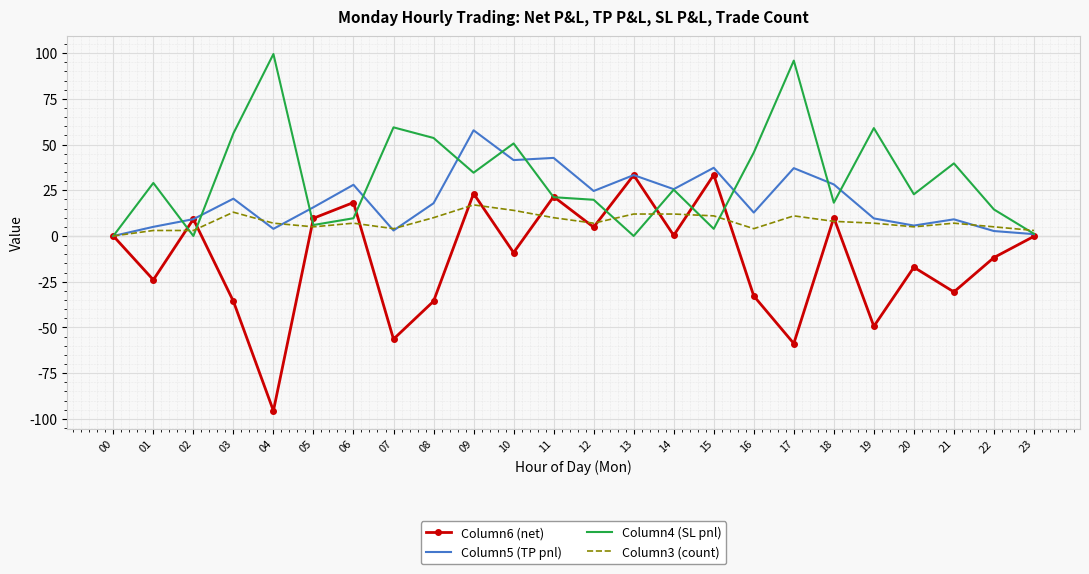

Is it true that Column4 (SL pnl) equals 53.6 at 08?

True